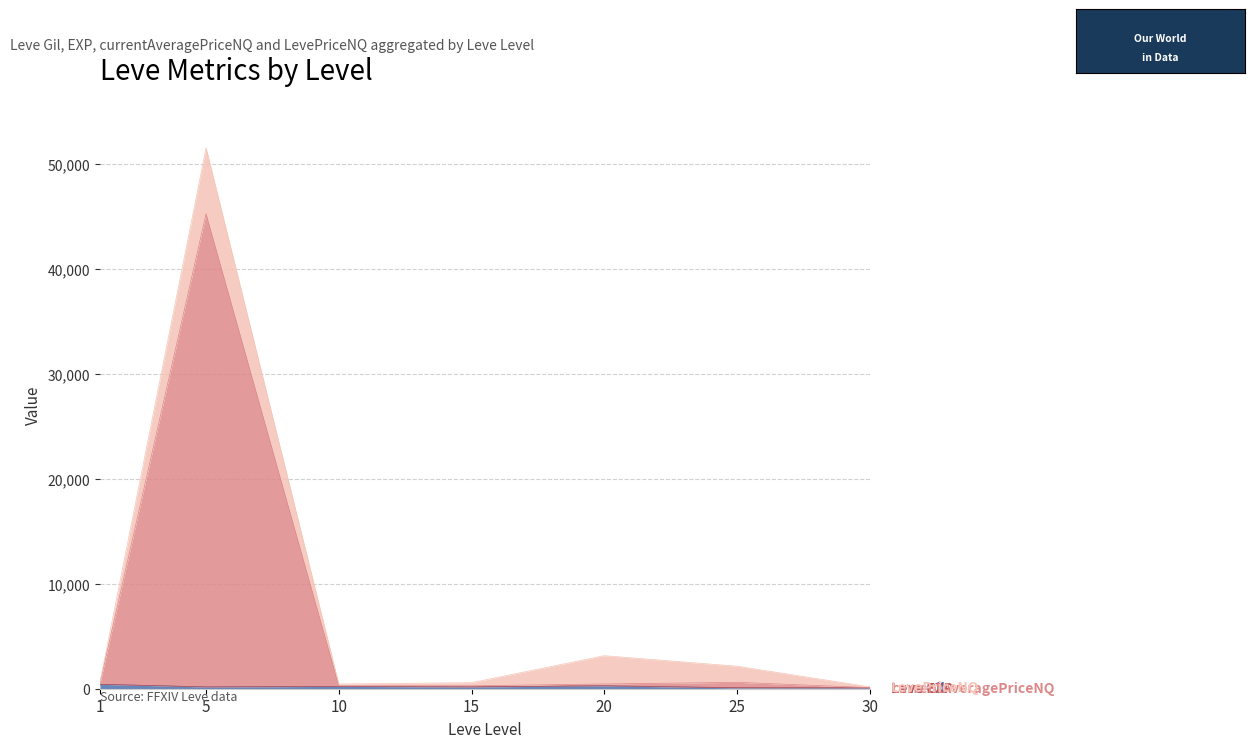

The value of currentAveragePriceNQ at 1 is 810.0. True or false?

False